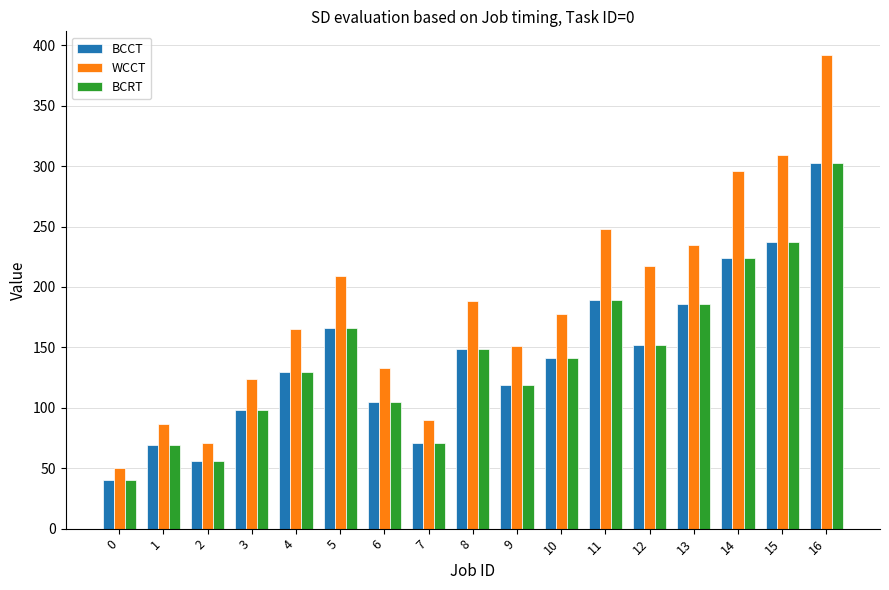

What is the difference between the maximum and minimum values in the WCCT series?

342